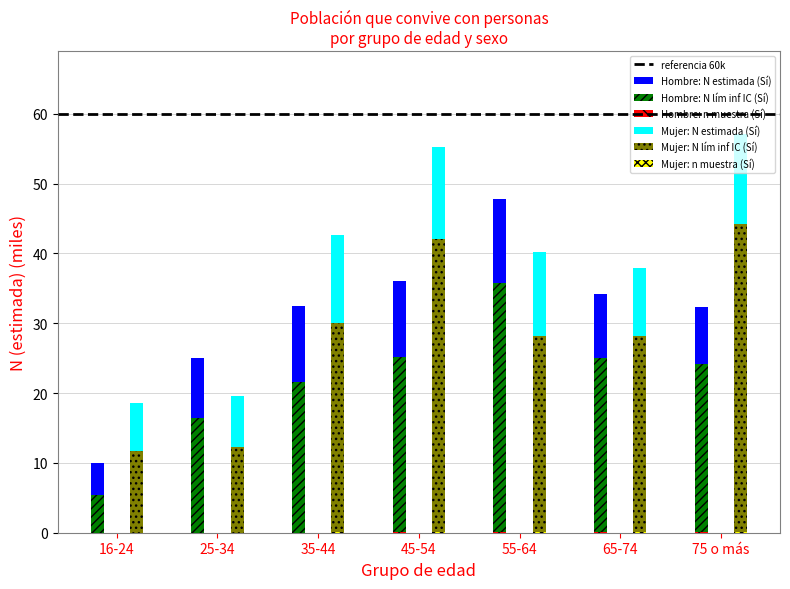

Which series changed the most between 16-24 and 75 o más?

Mujer: N estimada (Sí)